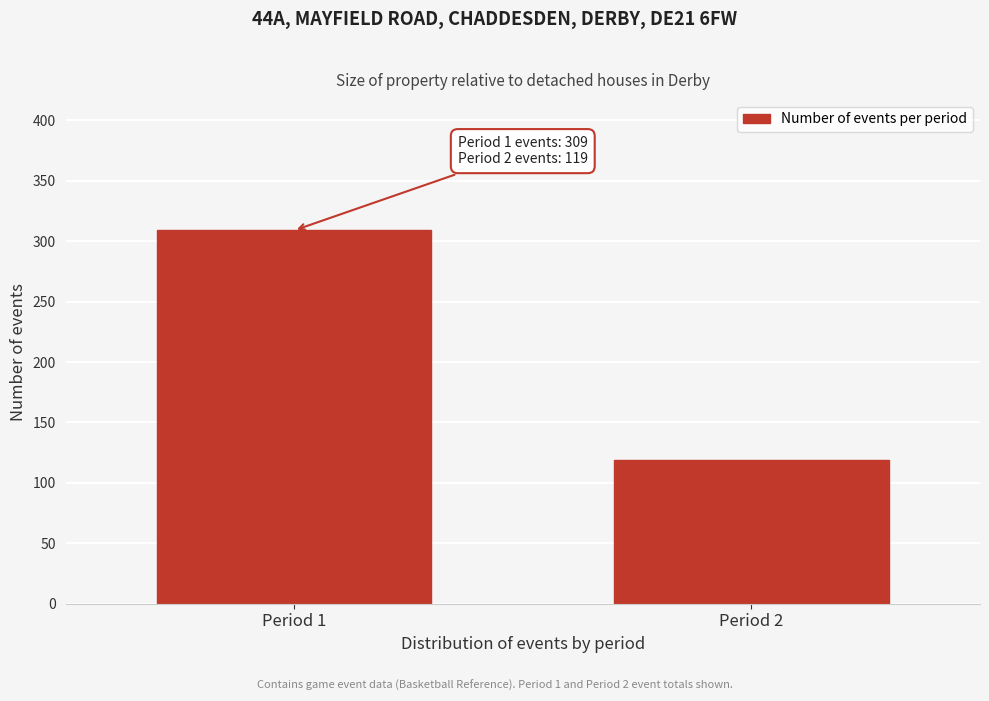

Reading left to right, what are all the values shown in this chart?

309	119